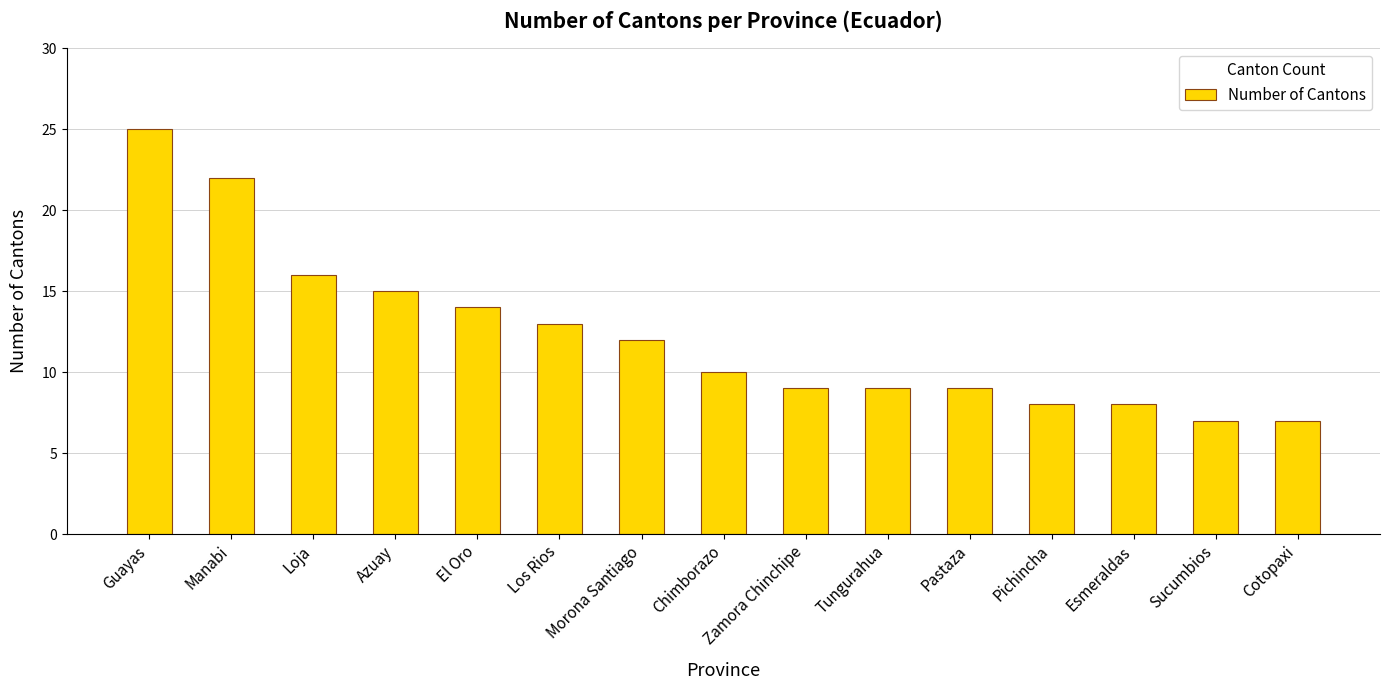

The chart shows a value of 4 at Tungurahua. True or false?

False